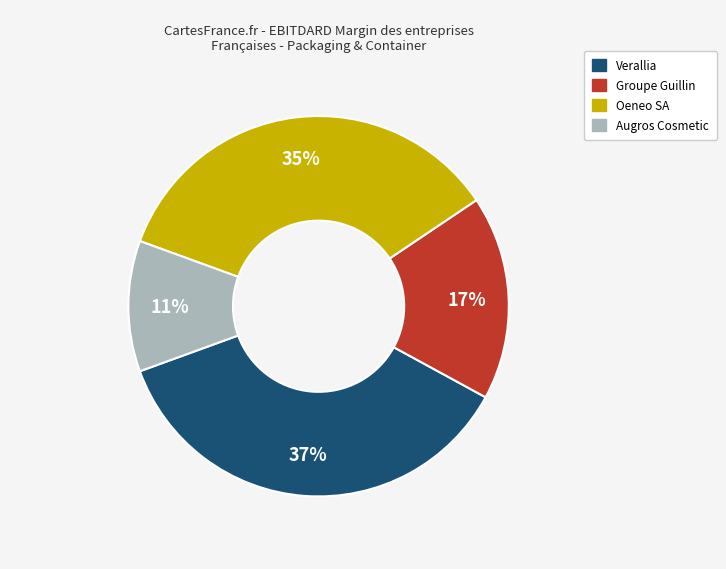

To the nearest percent, what is the average slice percentage?

25%